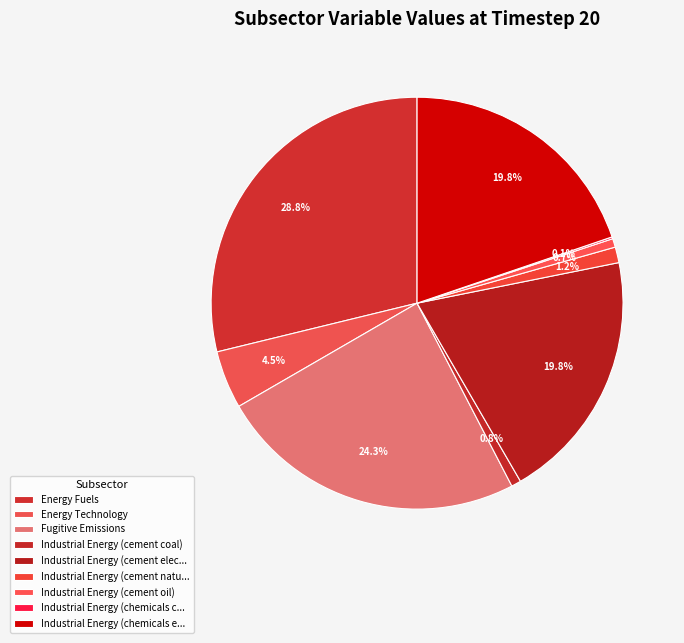

Is it true that Energy Technology is 5% of the pie?

True